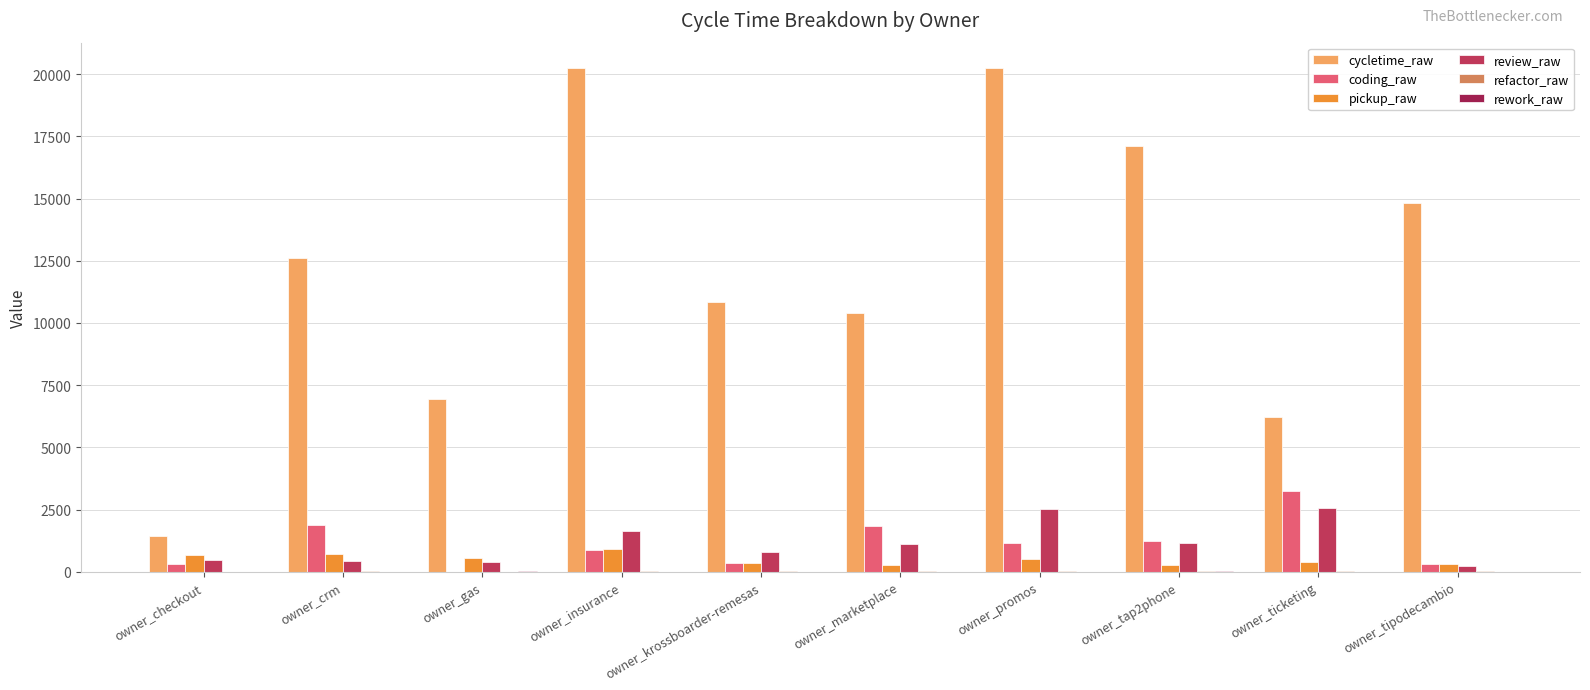

Between owner_gas and owner_tap2phone, which series saw the biggest shift?

cycletime_raw